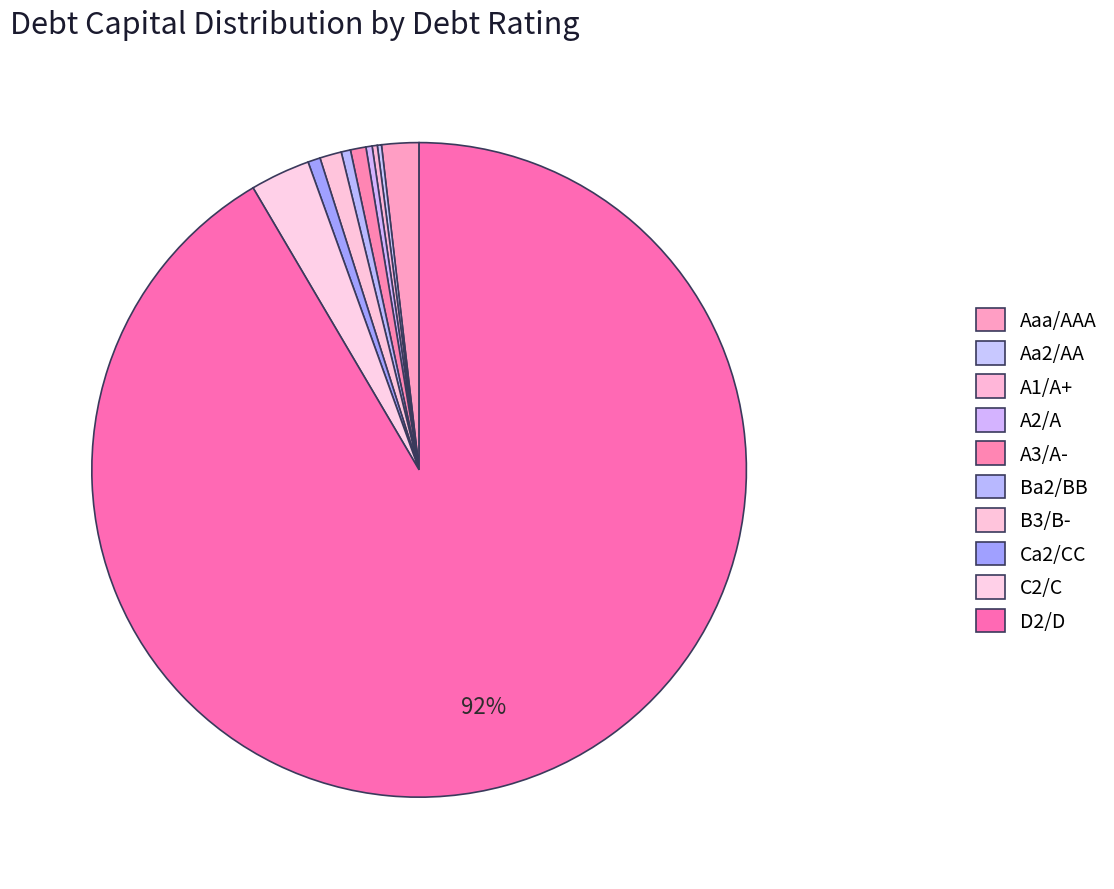

To the nearest percent, what portion does A2/A represent?

0%